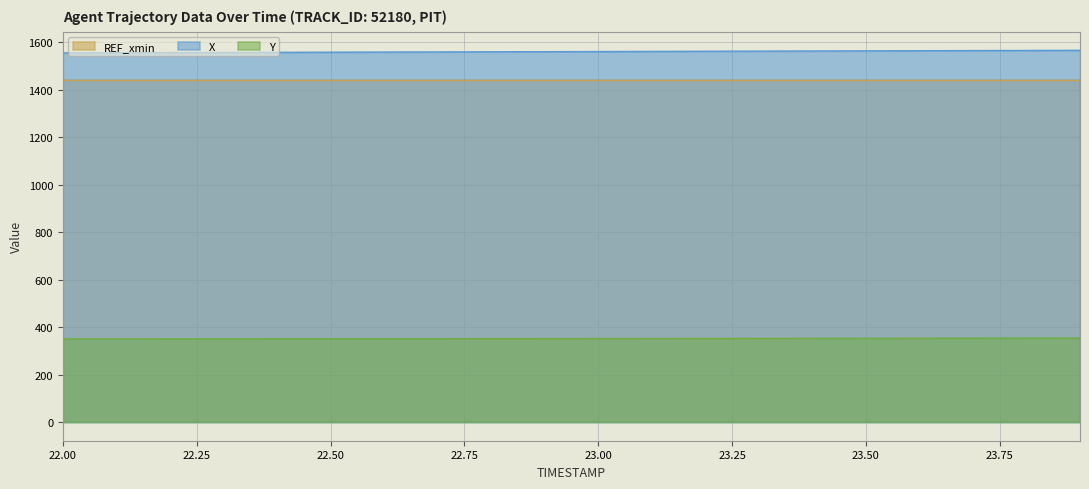

How many categories are shown in the chart?

20